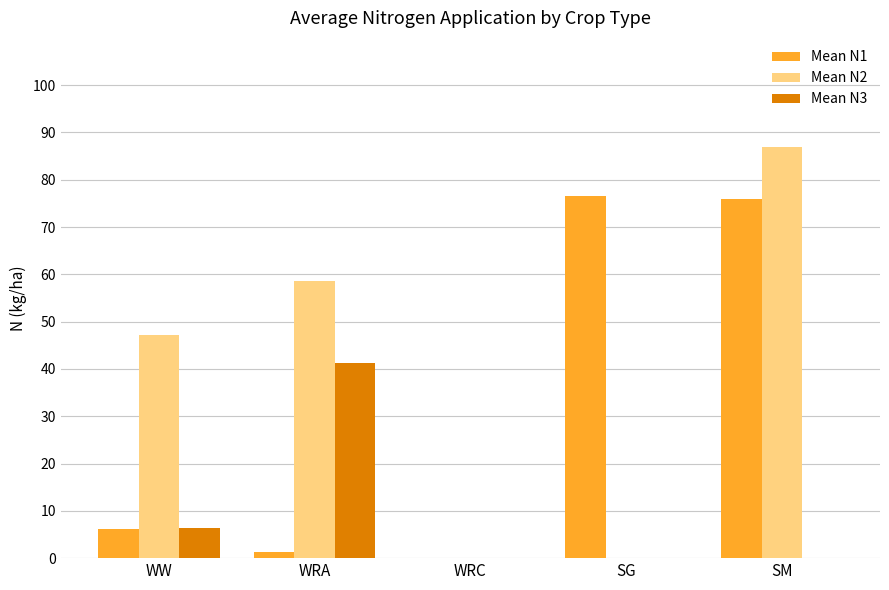

The value of Mean N2 at WW is 23.7. True or false?

False